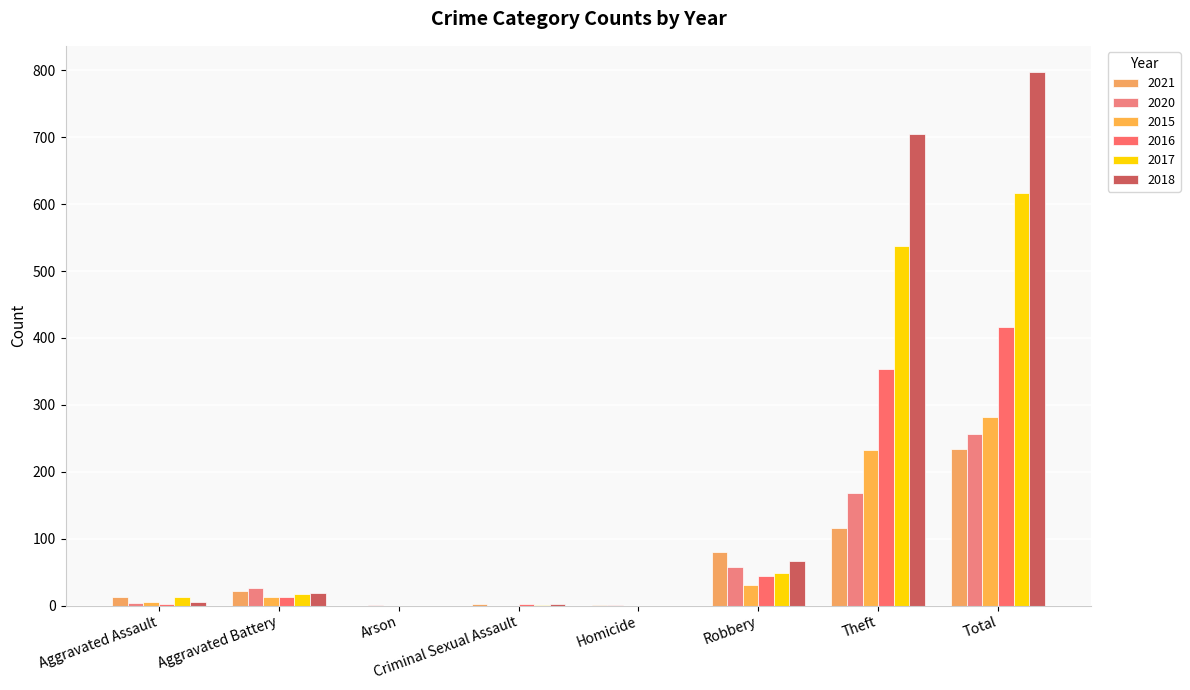

What is the value of the 2017 bar at the 7th from the left?

538